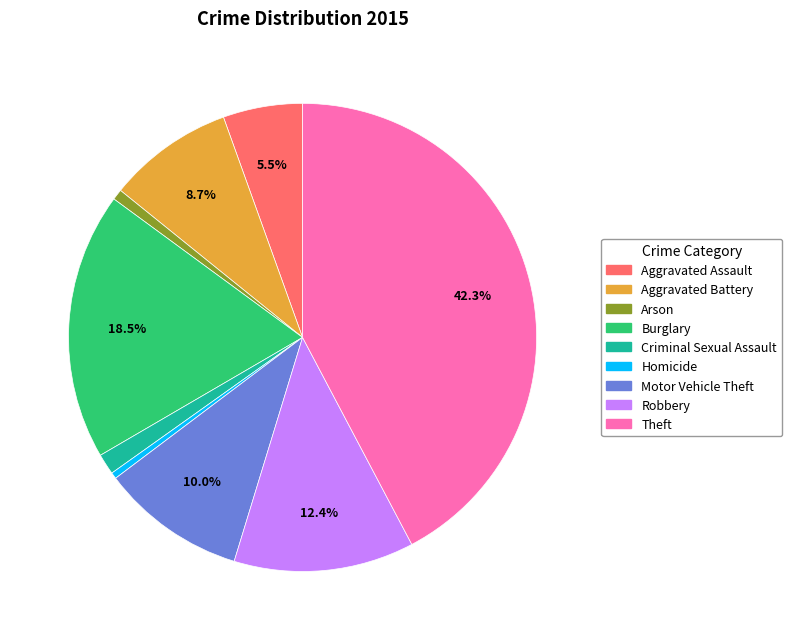

Which has a higher value, Theft or Aggravated Assault?

Theft